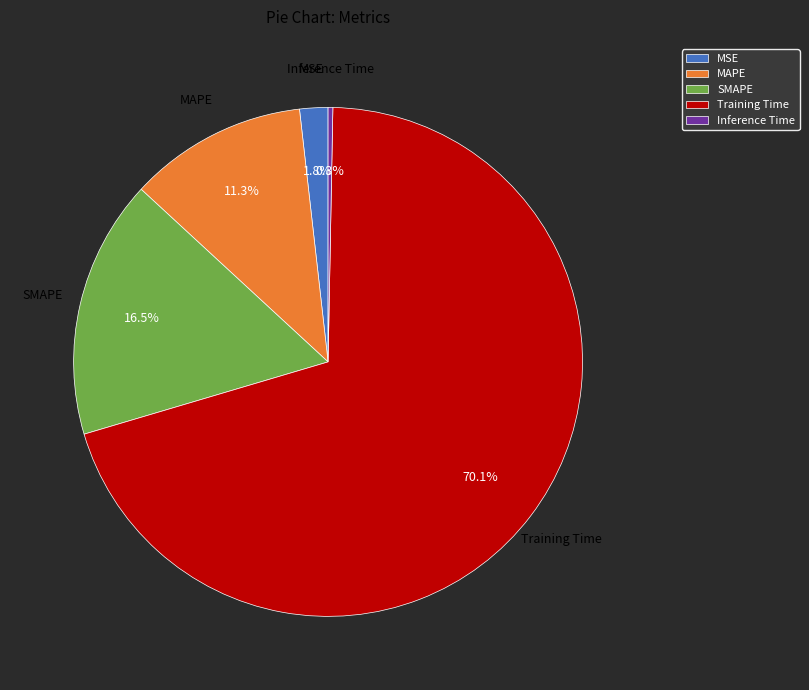

What is the smallest slice in the pie chart?

Inference Time